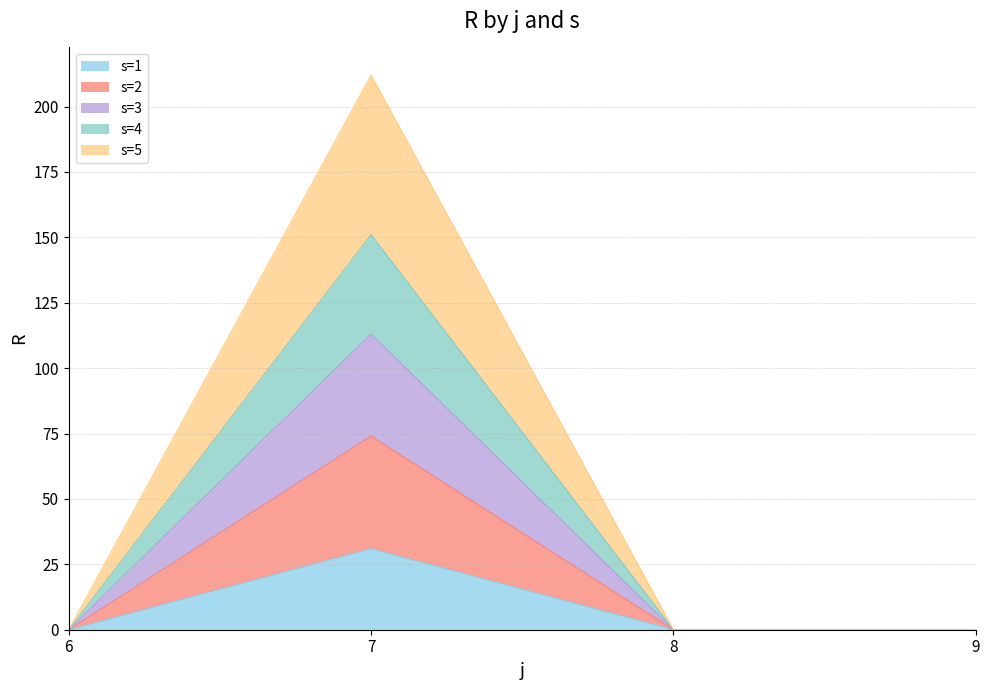

Between 9 and 8, which is larger?

9